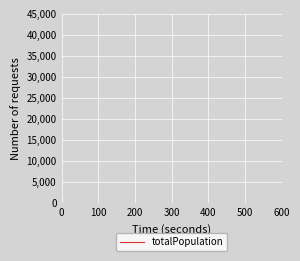

What is the difference between the maximum and minimum values?

1027